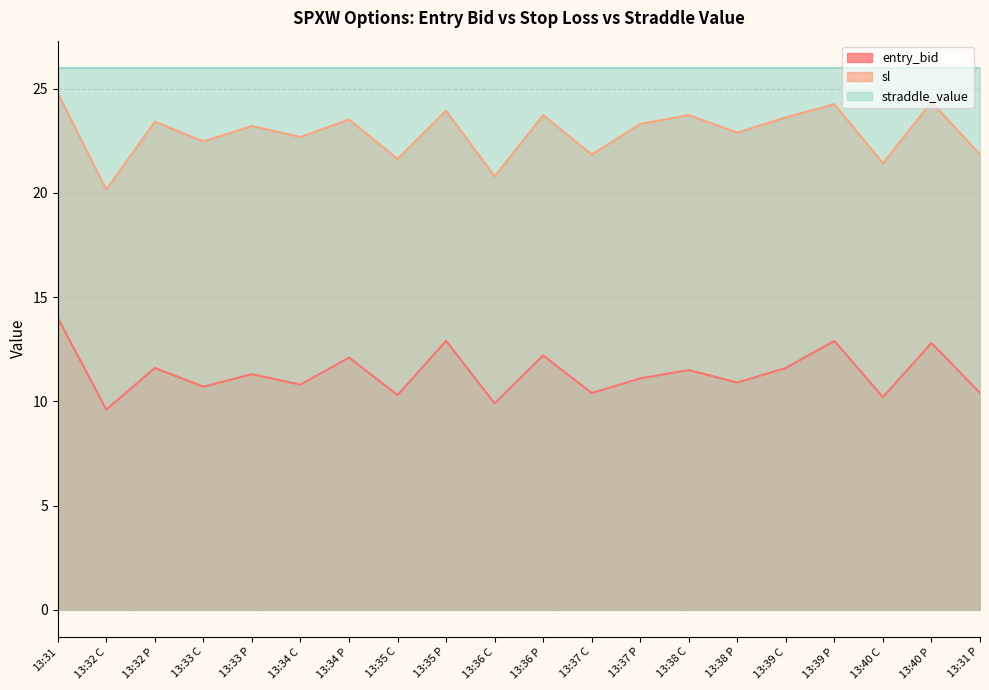

What is the label of the 4th point from the left?

13:33 C